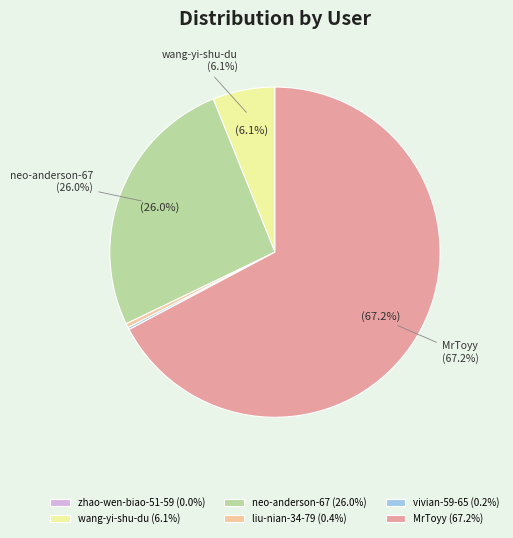

To the nearest percent, what is the average slice percentage?

17%